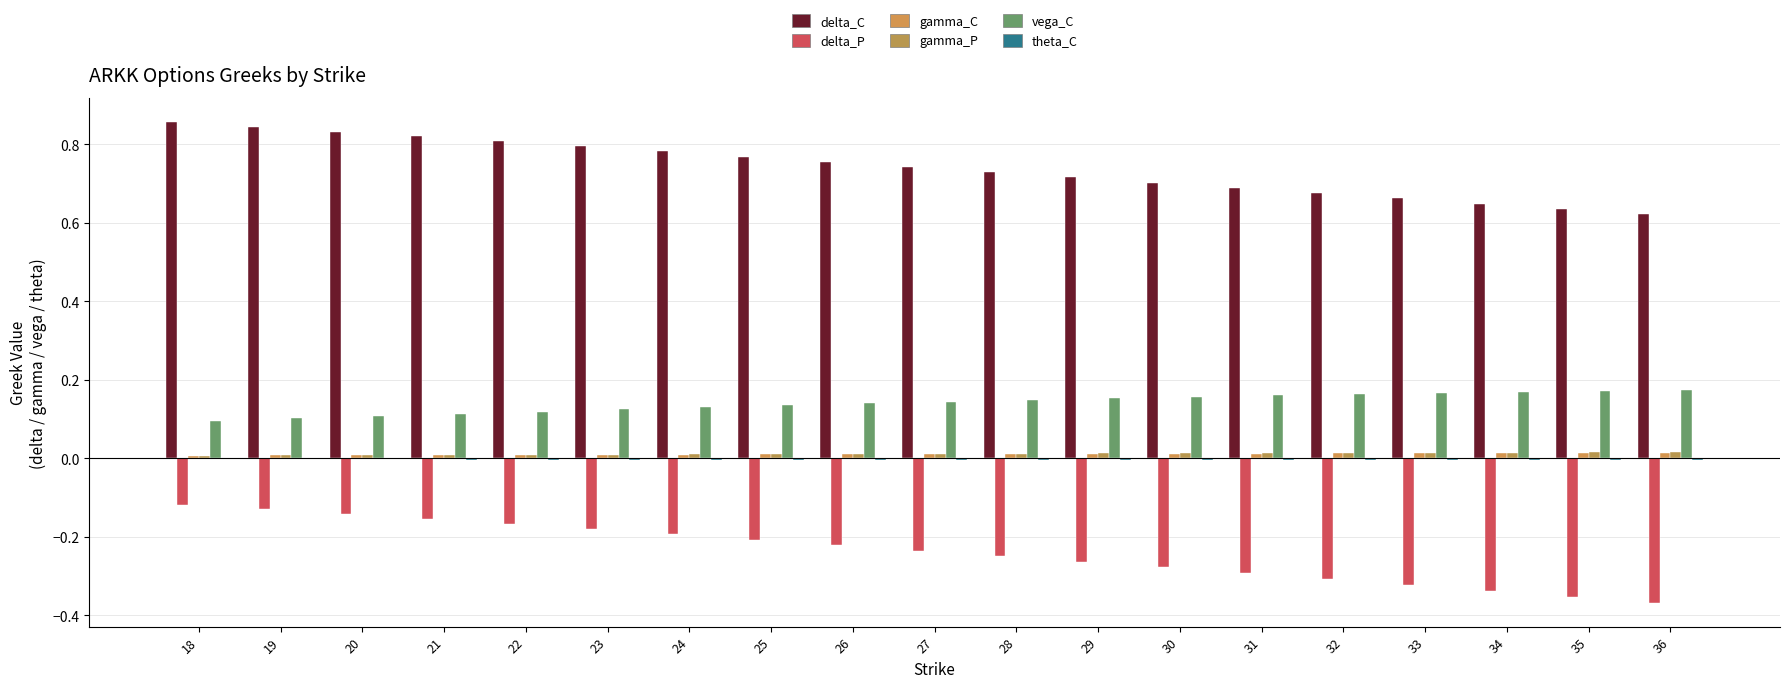

What is the minimum value shown in the chart?

-0.4